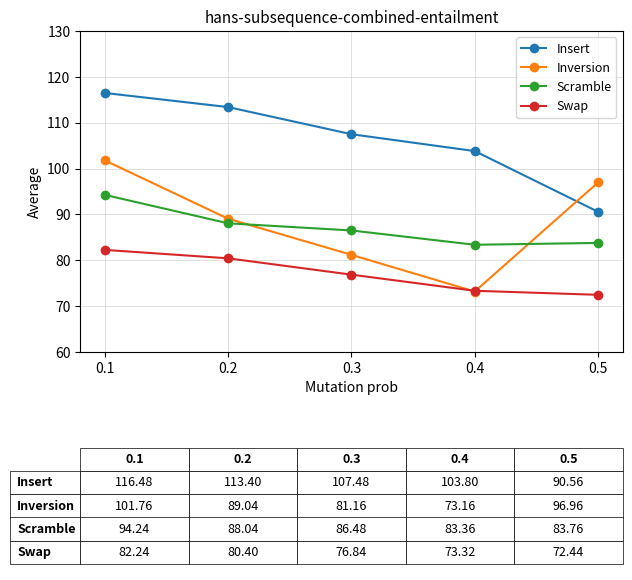

Which series has the largest total across all categories?

Insert